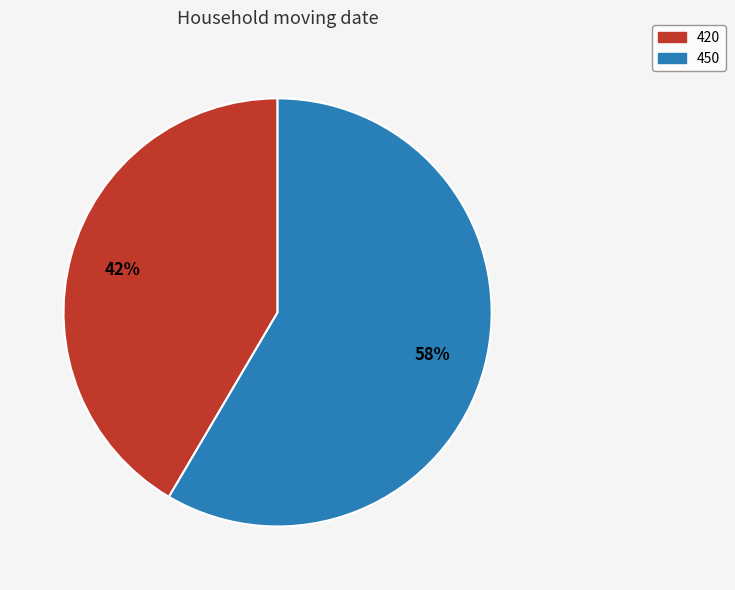

Rank the categories by value from lowest to highest.

420, 450